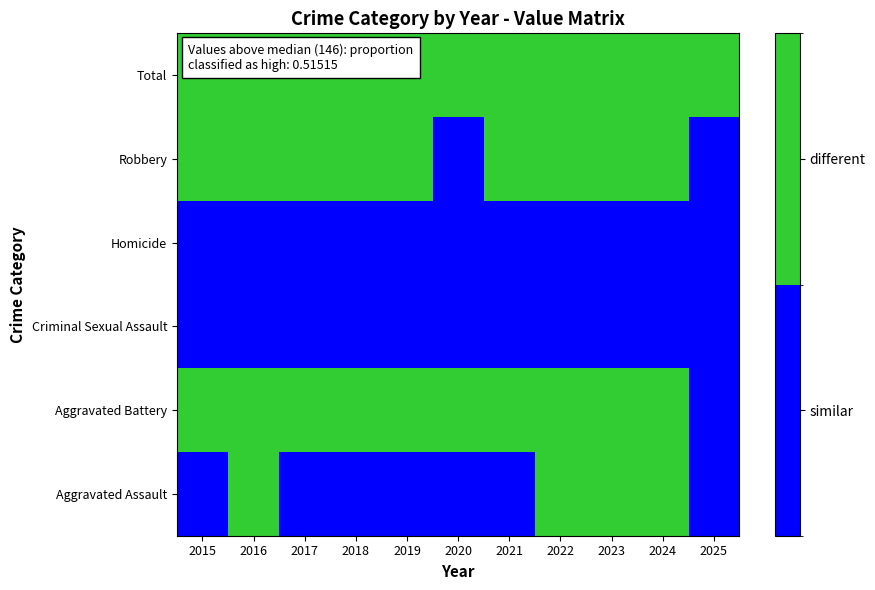

What is the difference between the highest and lowest values at 2025?

1